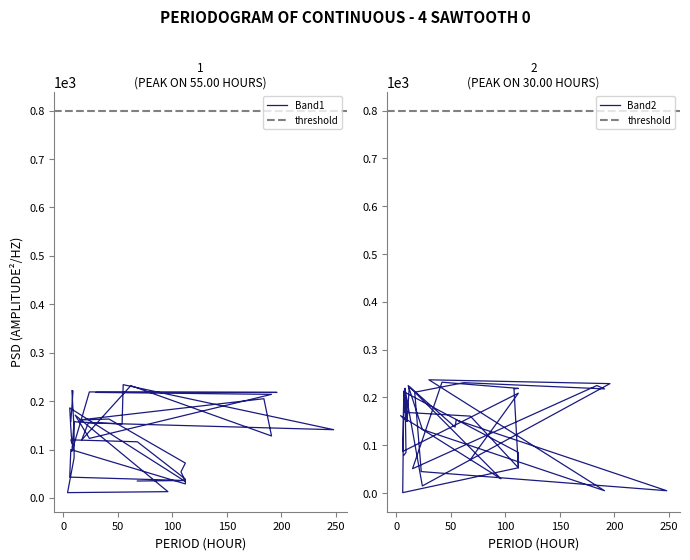

Does the chart display data point markers on the line(s)?

No